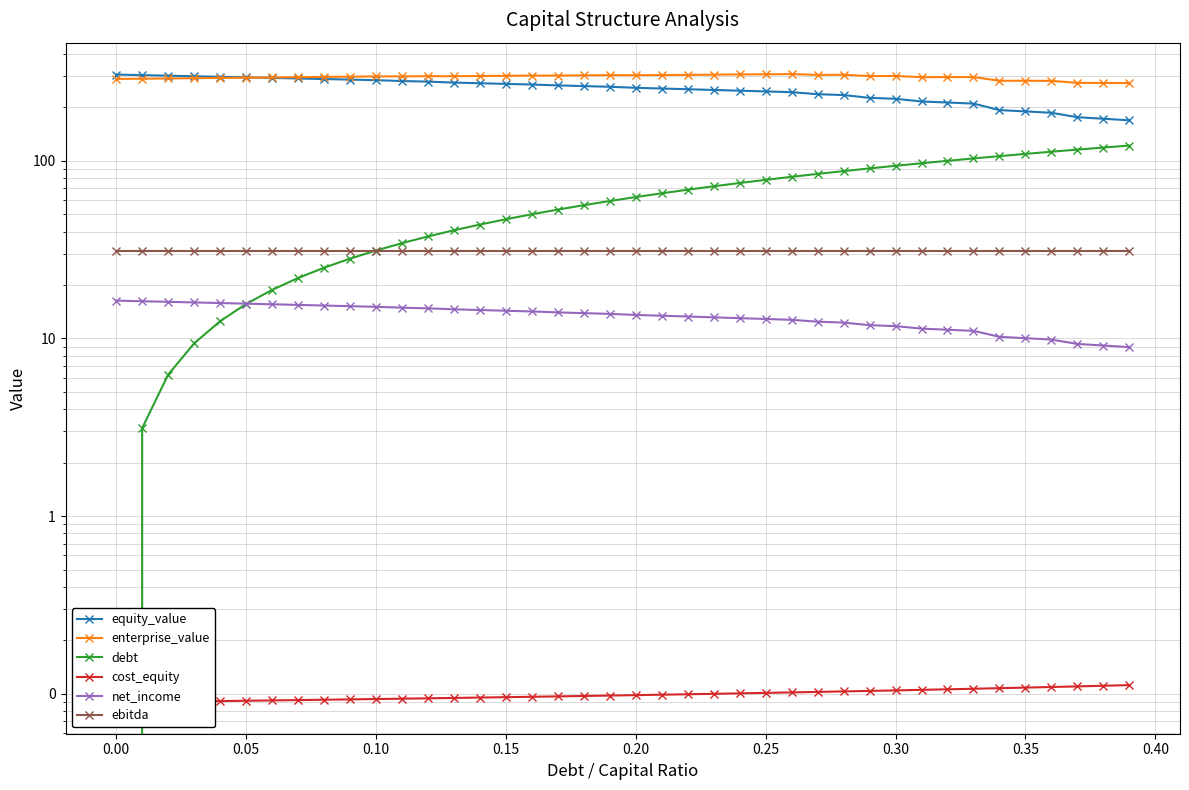

How many intersections are there between cost_equity and debt?

1